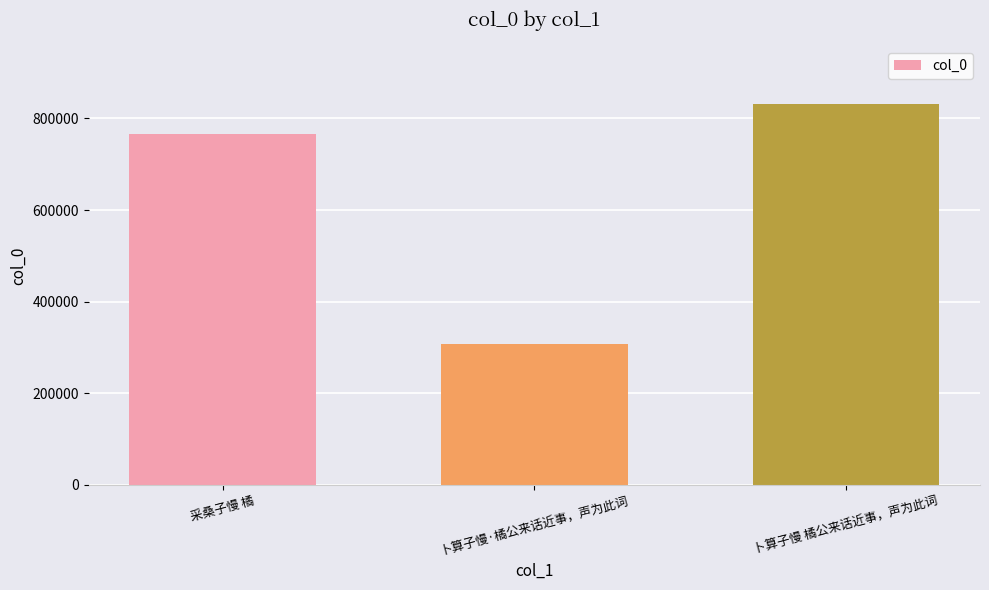

Approximately how many times larger is the value at 卜算子慢·橘公来话近事，声为此词 compared to 卜算子慢 橘公来话近事，声为此词?

0.4